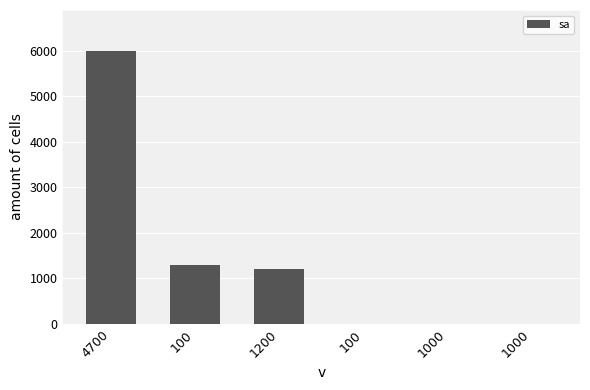

Between 4700 and 1000, which is larger?

4700